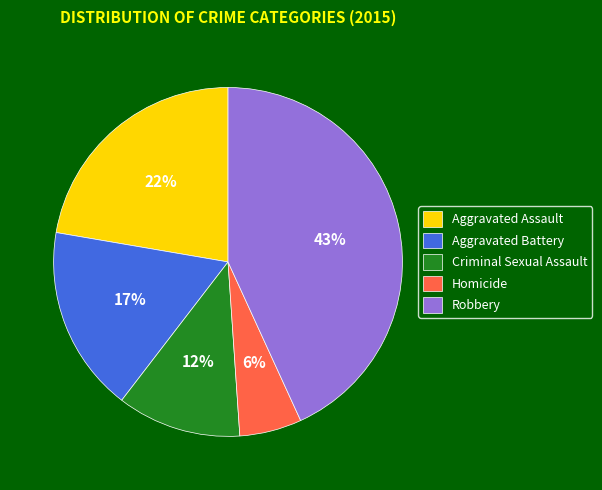

The Robbery slice represents 43% of the pie. True or false?

True